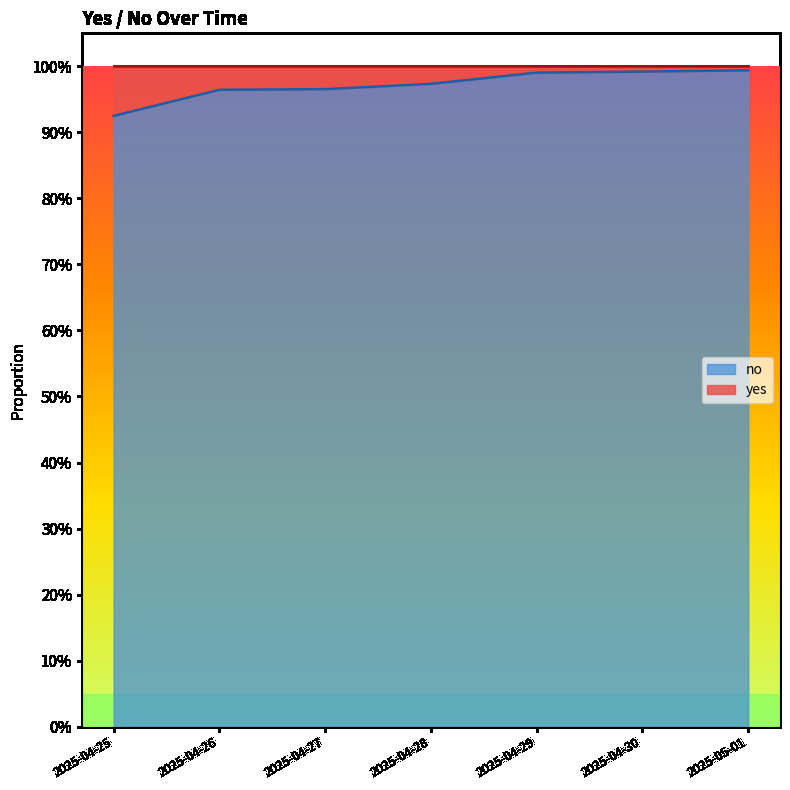

Reading left to right, list all the values displayed in this chart.

2025-04-25=0.9	2025-04-26=1.0	2025-04-27=1.0	2025-04-28=1.0	2025-04-29=1.0	2025-04-30=1.0	2025-05-01=1.0